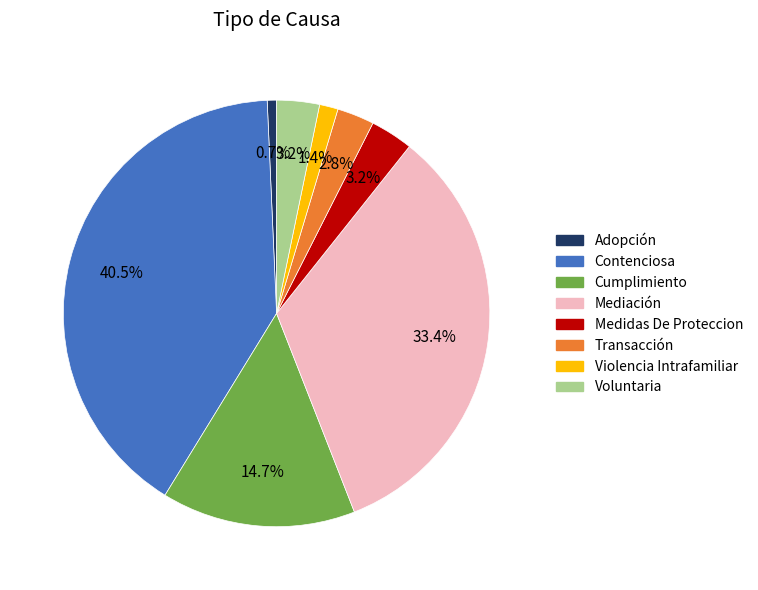

Between Violencia Intrafamiliar and Adopción, which is larger?

Violencia Intrafamiliar